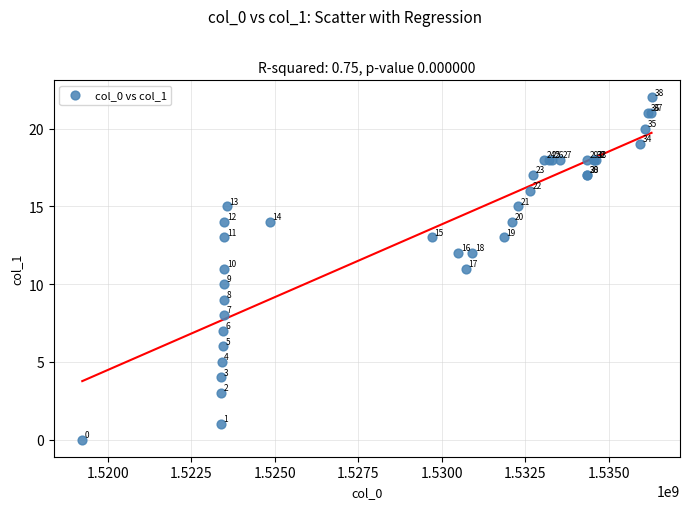

What Y value in the scatter plot is closest to 11?

11